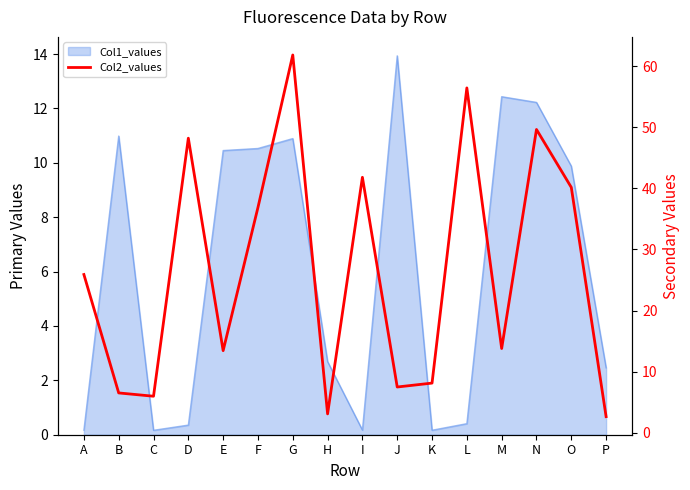

True or false: the data shows 1.2 at P.

False